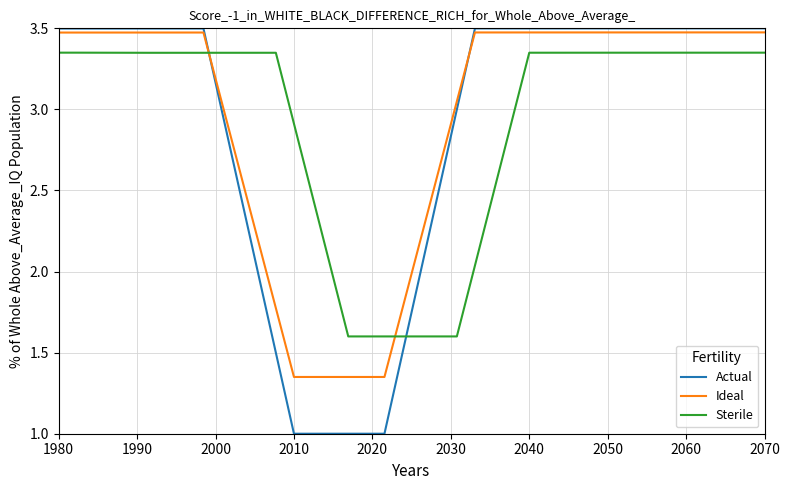

Which series has the largest range (max minus min)?

Actual